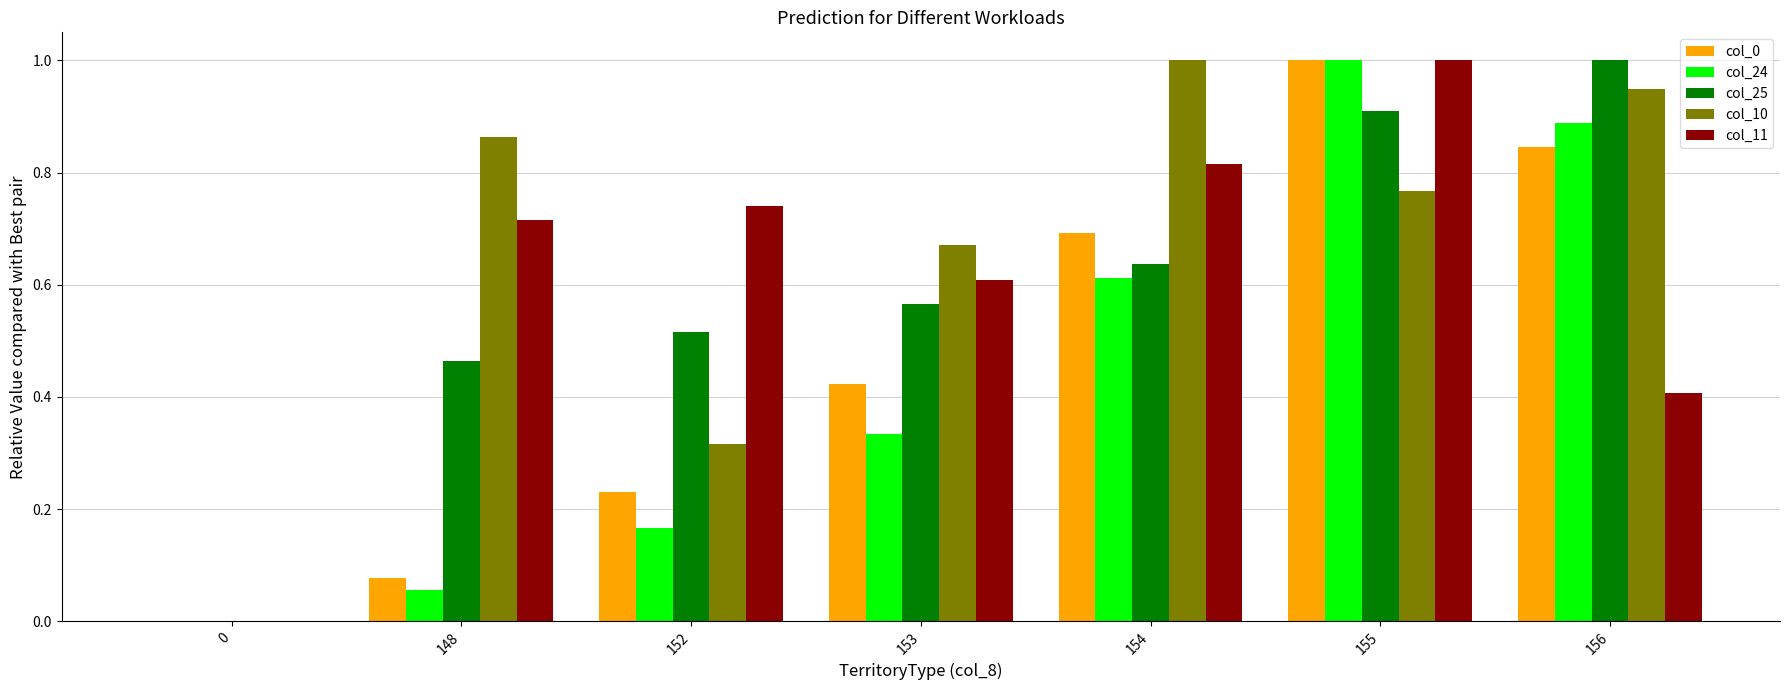

The value of col_25 at 154 is 0.6. True or false?

True